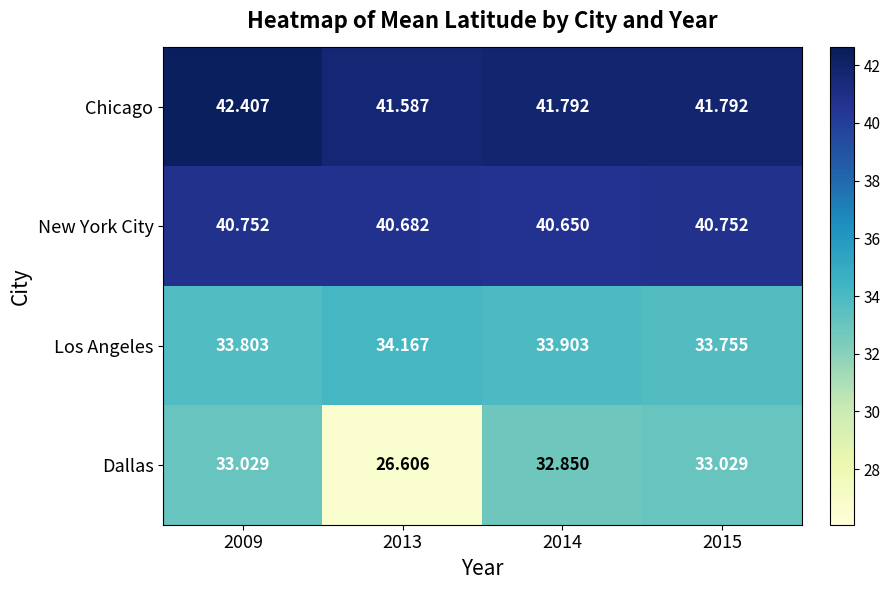

What is the maximum value shown in the chart?

42.4